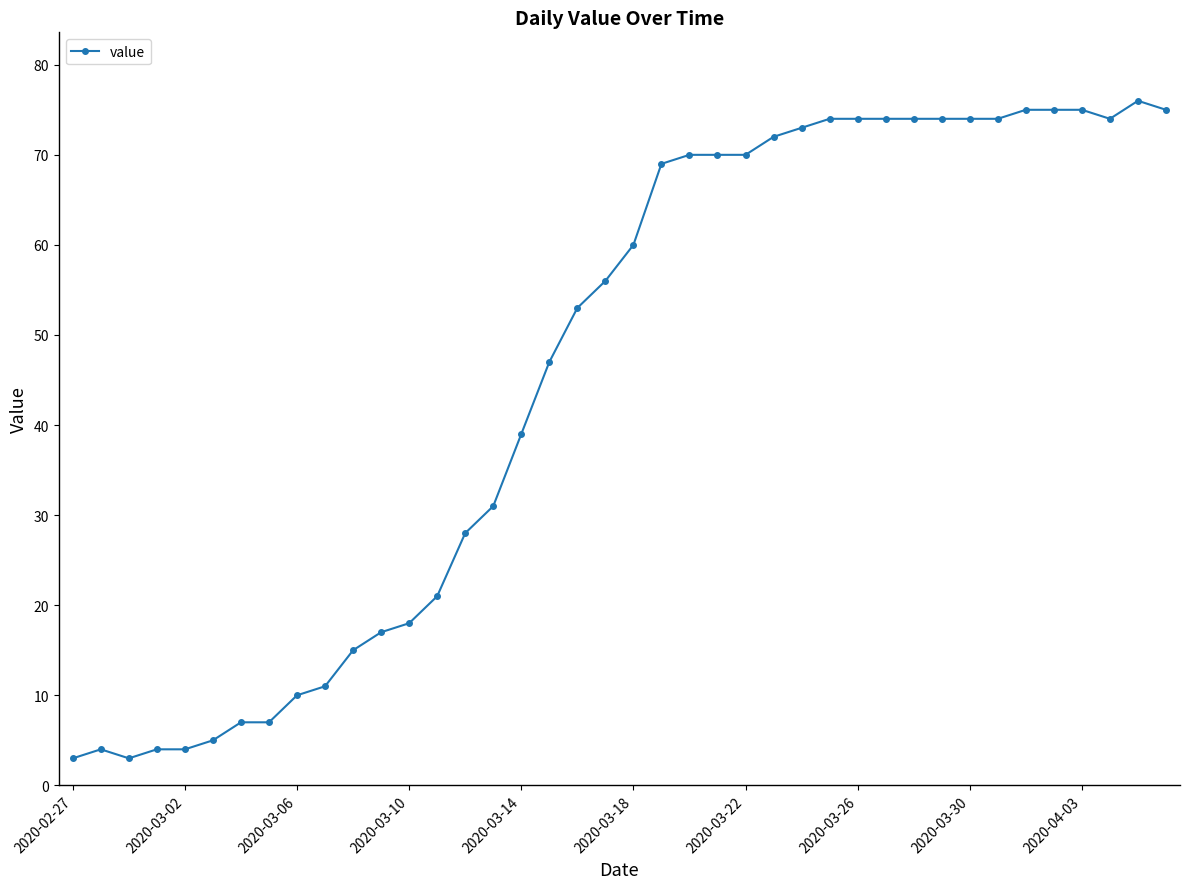

What is the difference between the maximum and minimum values?

73